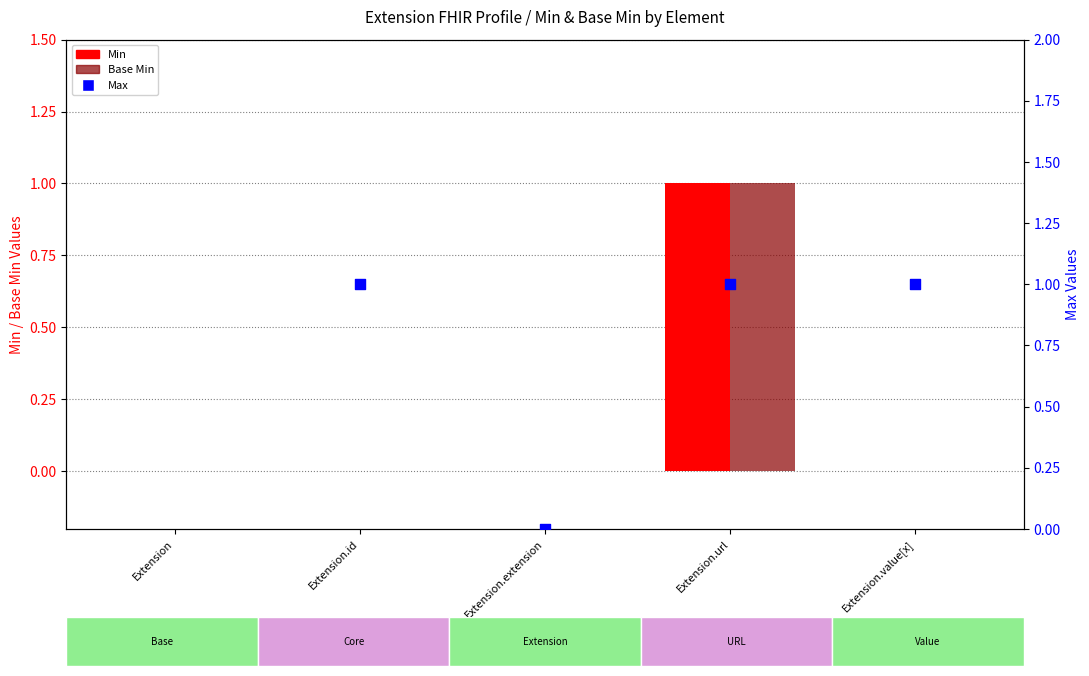

Is the value of Base Min at Extension.url greater than the value of Max at Extension.url?

No